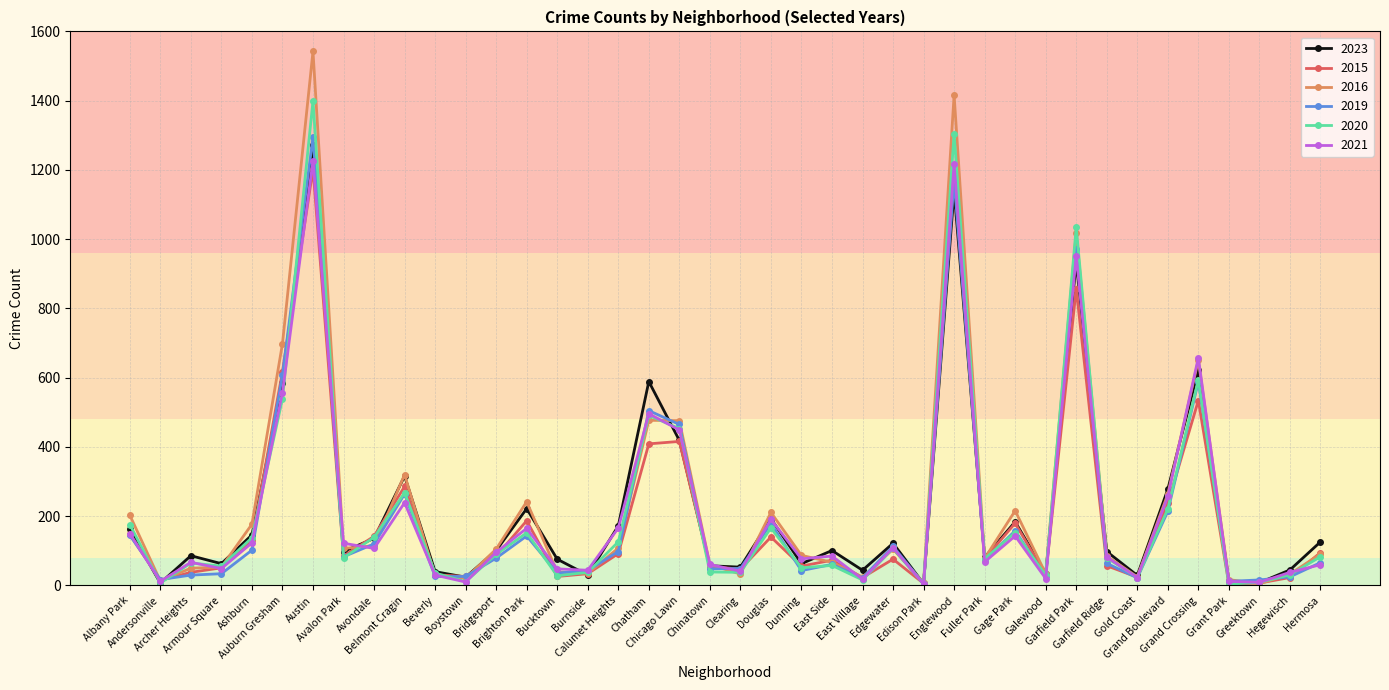

What is the highest value of the 2021 series?

1227